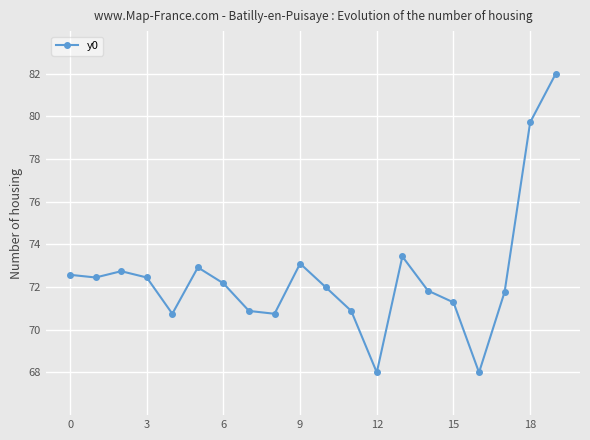

What is the difference between the second highest and second lowest values?

11.7